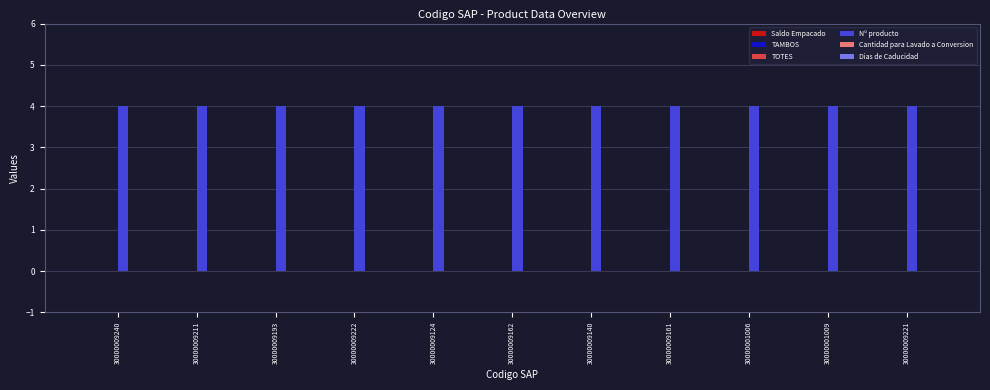

What position from the right is 30000001009?

2